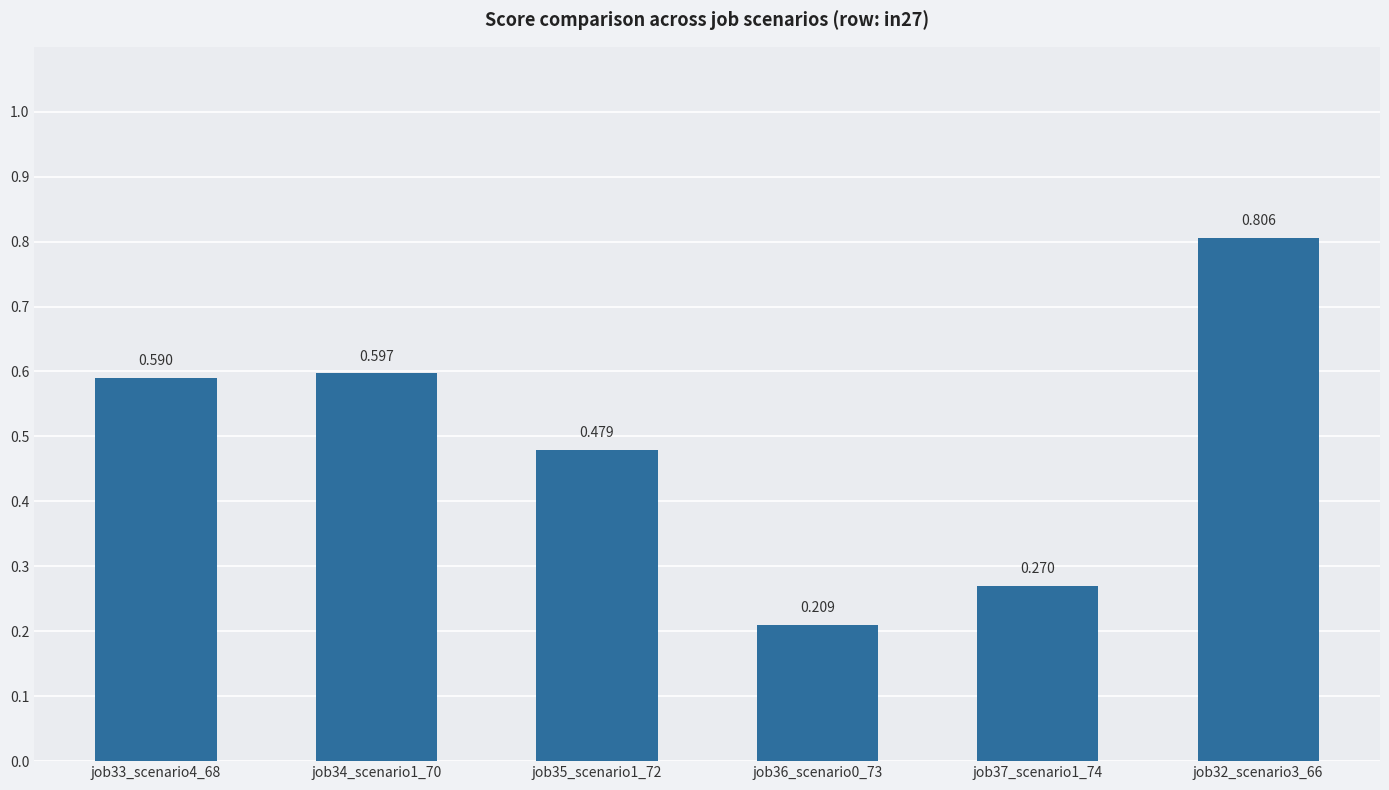

What is the difference between the second highest and second lowest values?

0.3